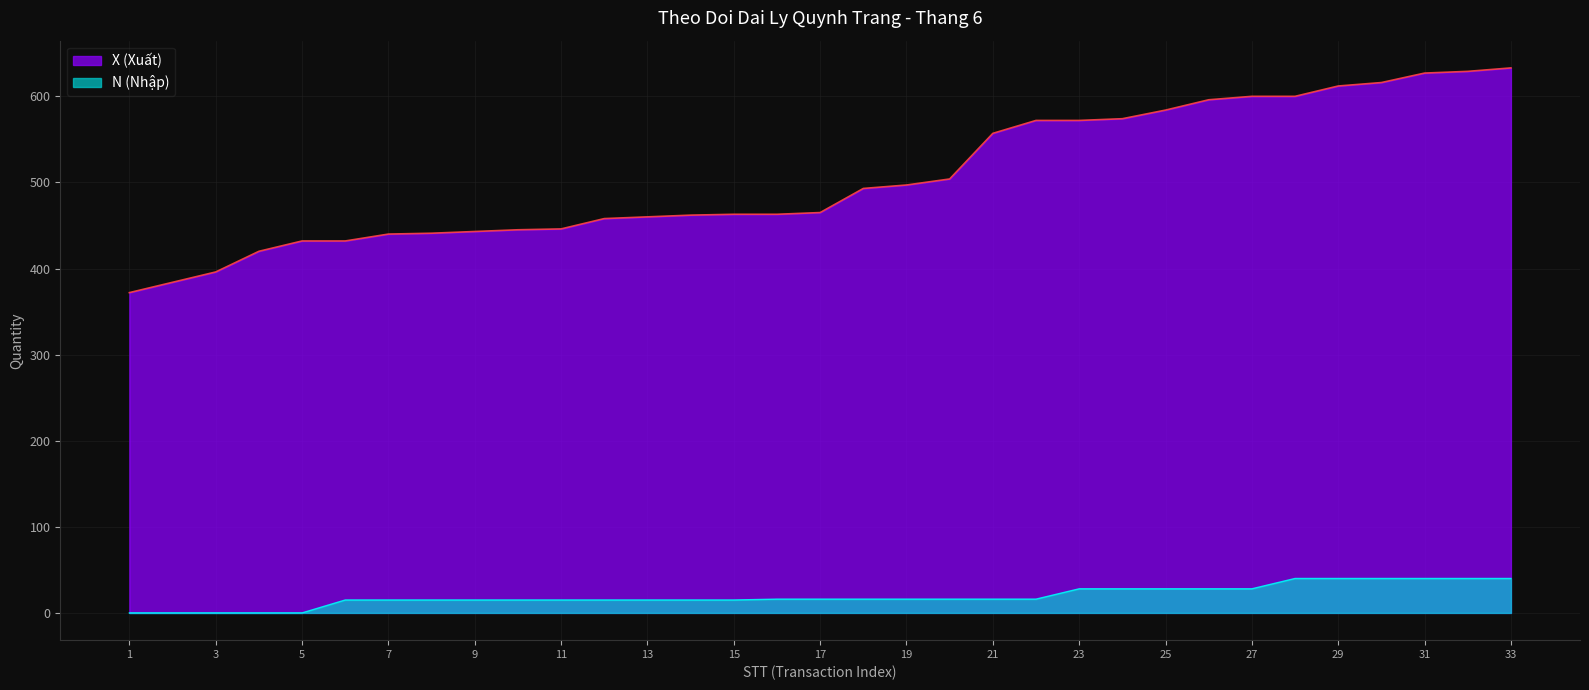

How many positive values does the X (Xuất) series have?

29